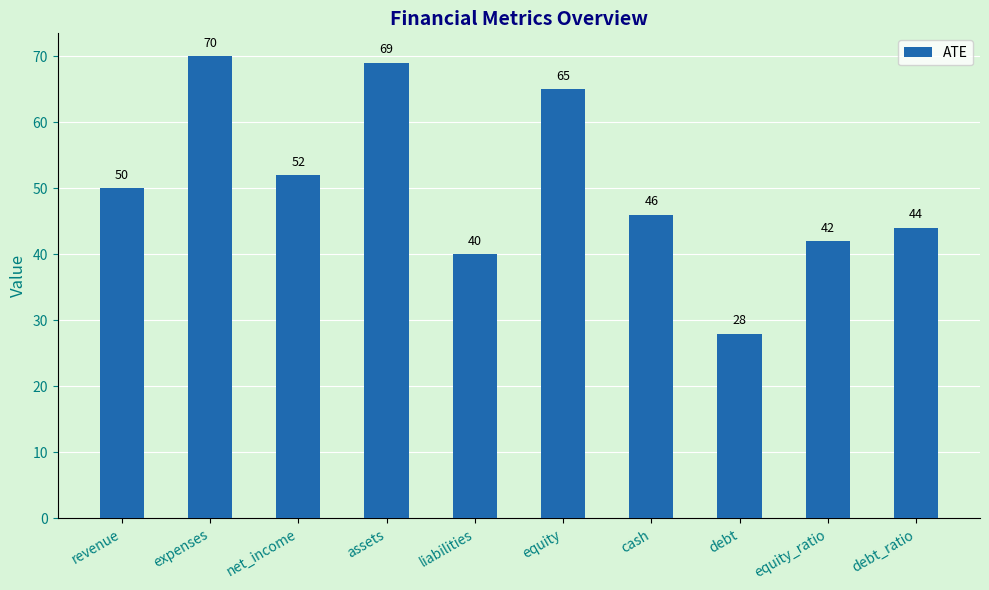

At which category does the chart reach its peak across all series?

expenses